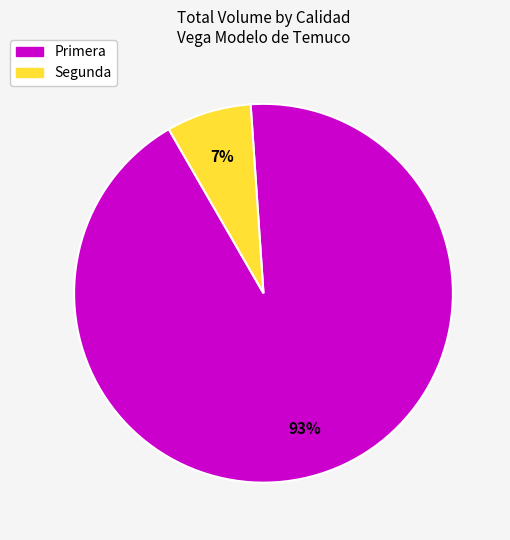

Between Segunda and Primera, which is larger?

Primera